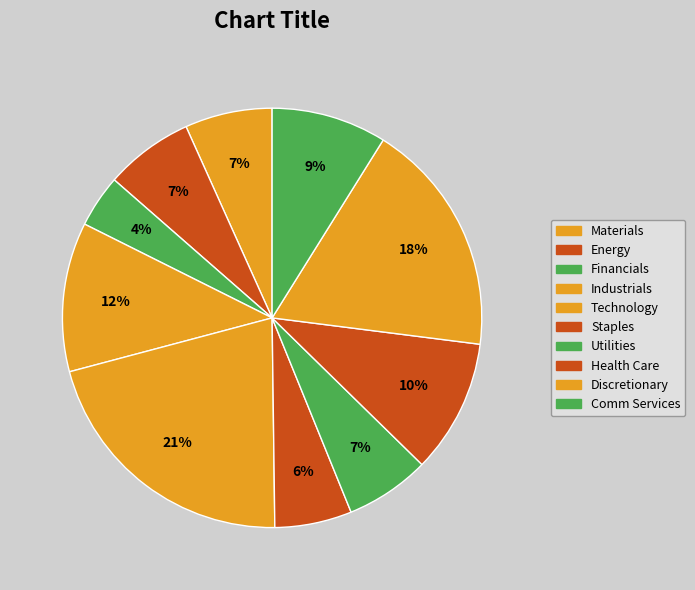

How many segments does this pie chart have?

10